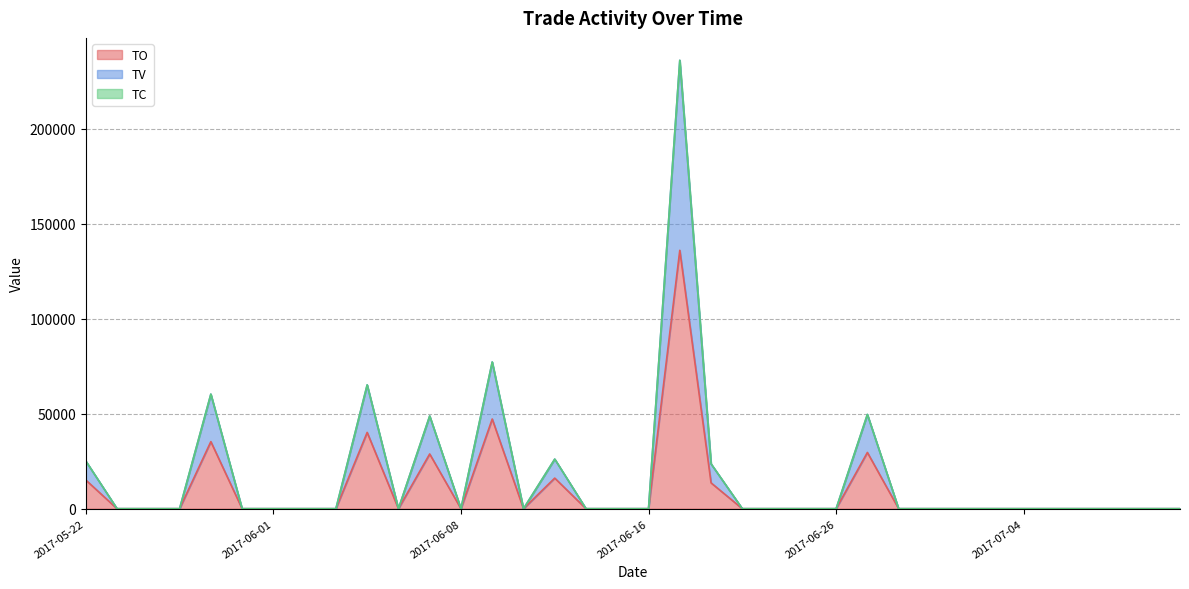

Does the chart display data point markers on the line(s)?

No